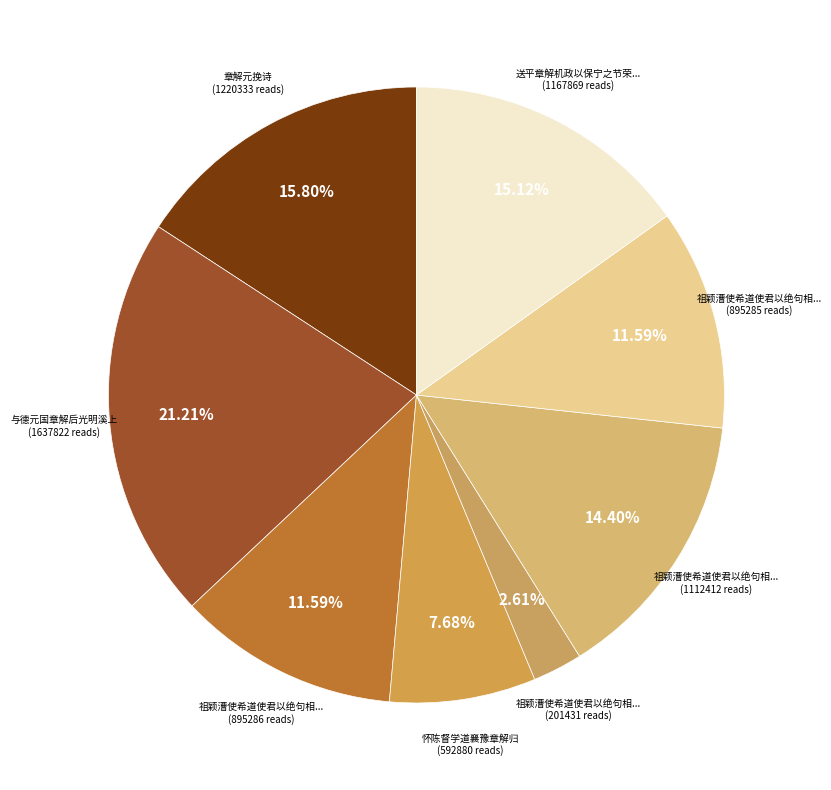

How many segments does this pie chart have?

8